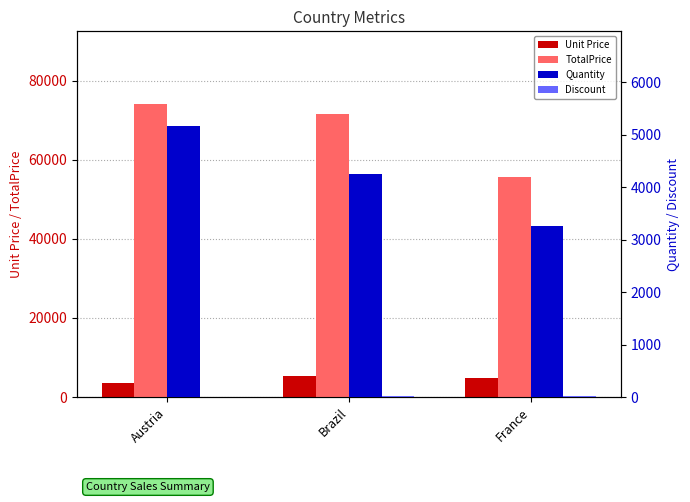

What position from the right is Brazil?

2